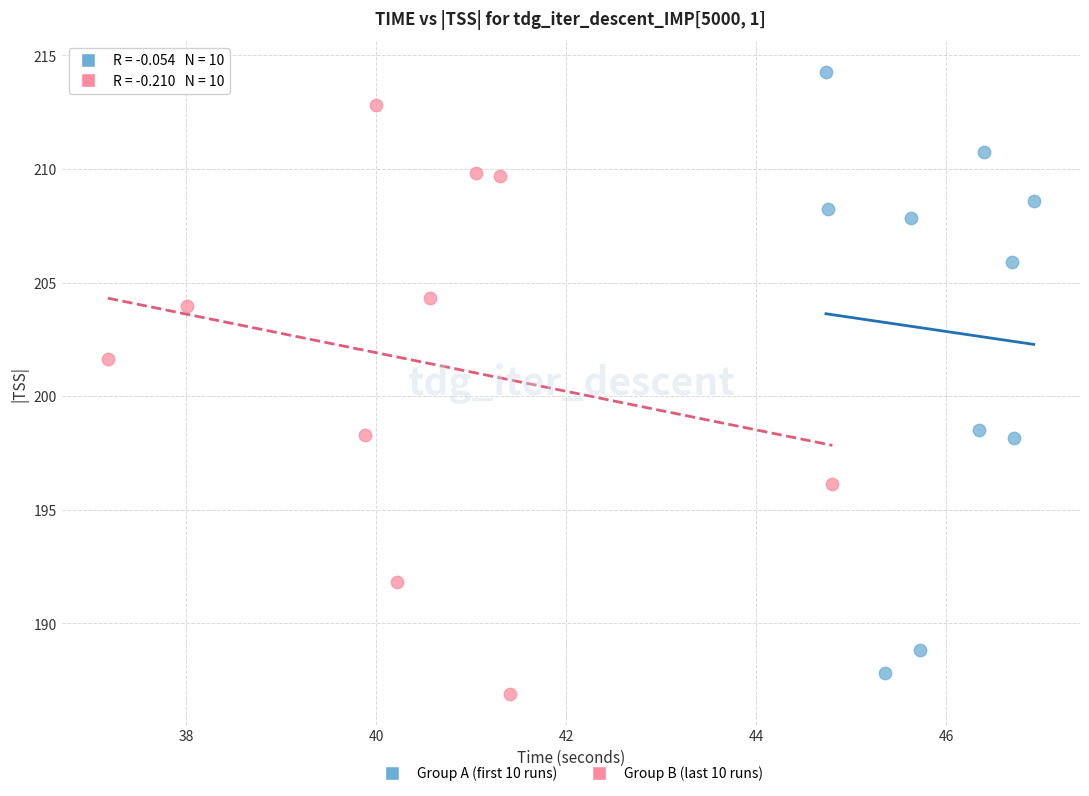

What are all the series names shown in the legend?

Group A (first 10 runs), Group B (last 10 runs)